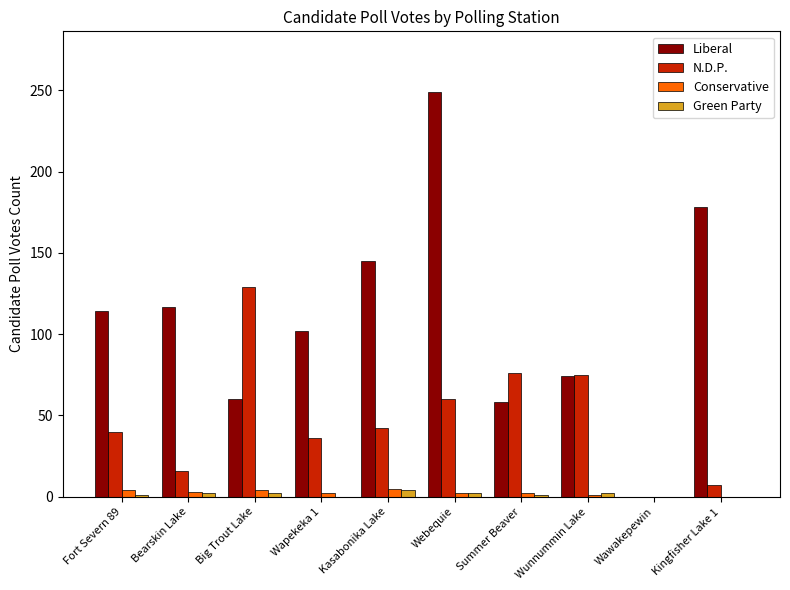

What is the maximum value shown in the chart?

249